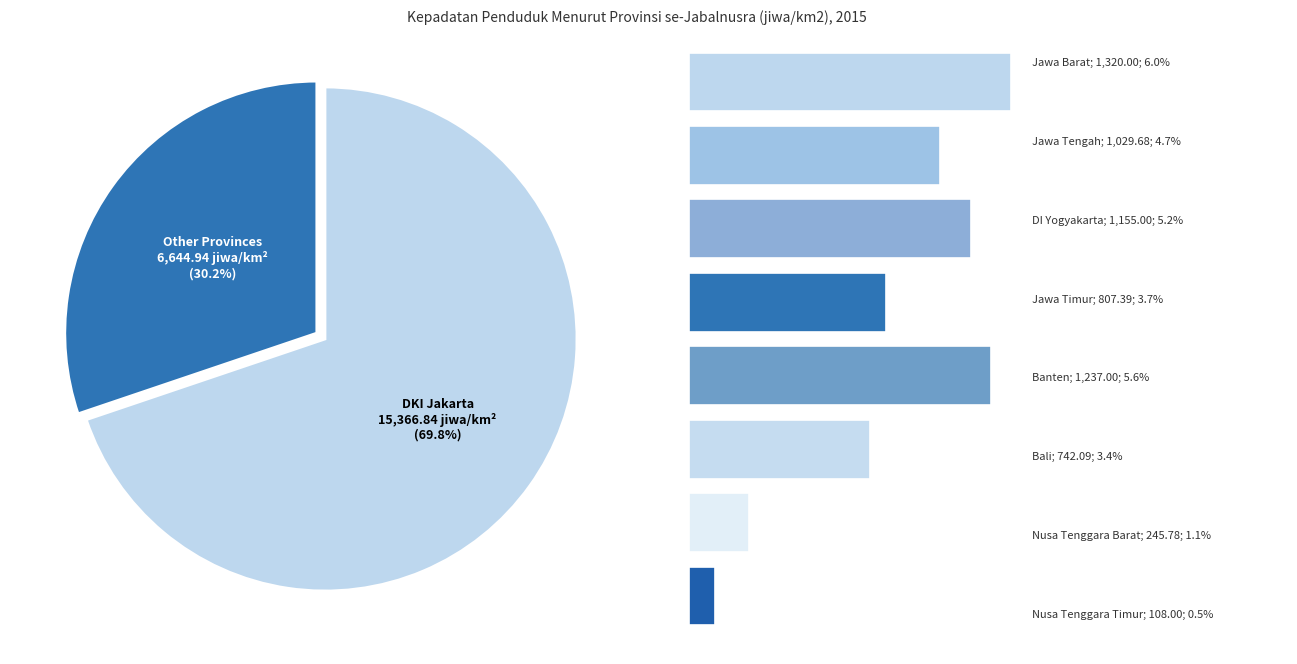

What percentage is the Bali slice, to the nearest percent?

3%